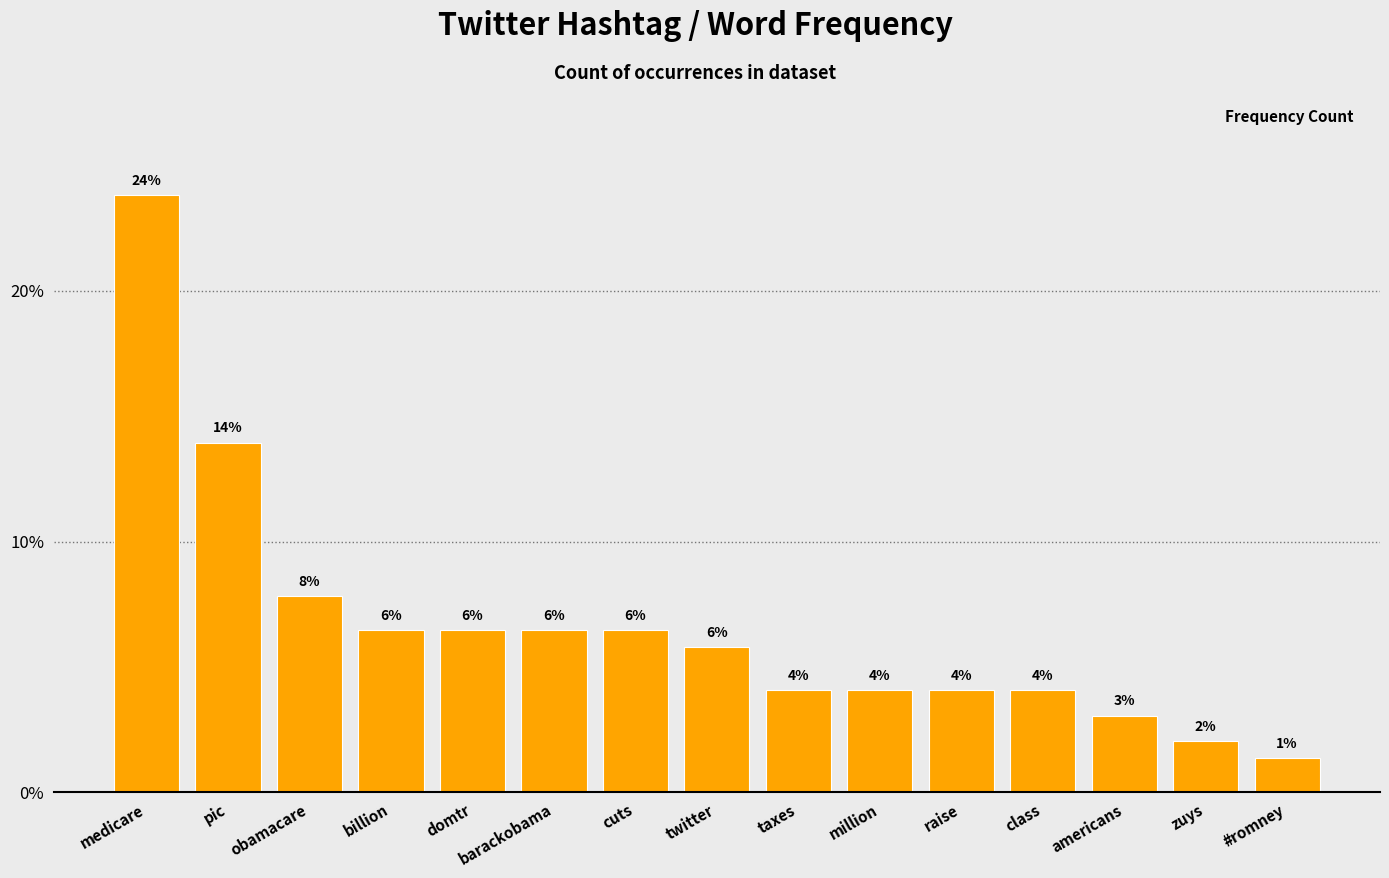

List the labels in order of value, largest first.

medicare, pic, obamacare, billion, domtr, barackobama, cuts, twitter, taxes, million, raise, class, americans, zuys, #romney